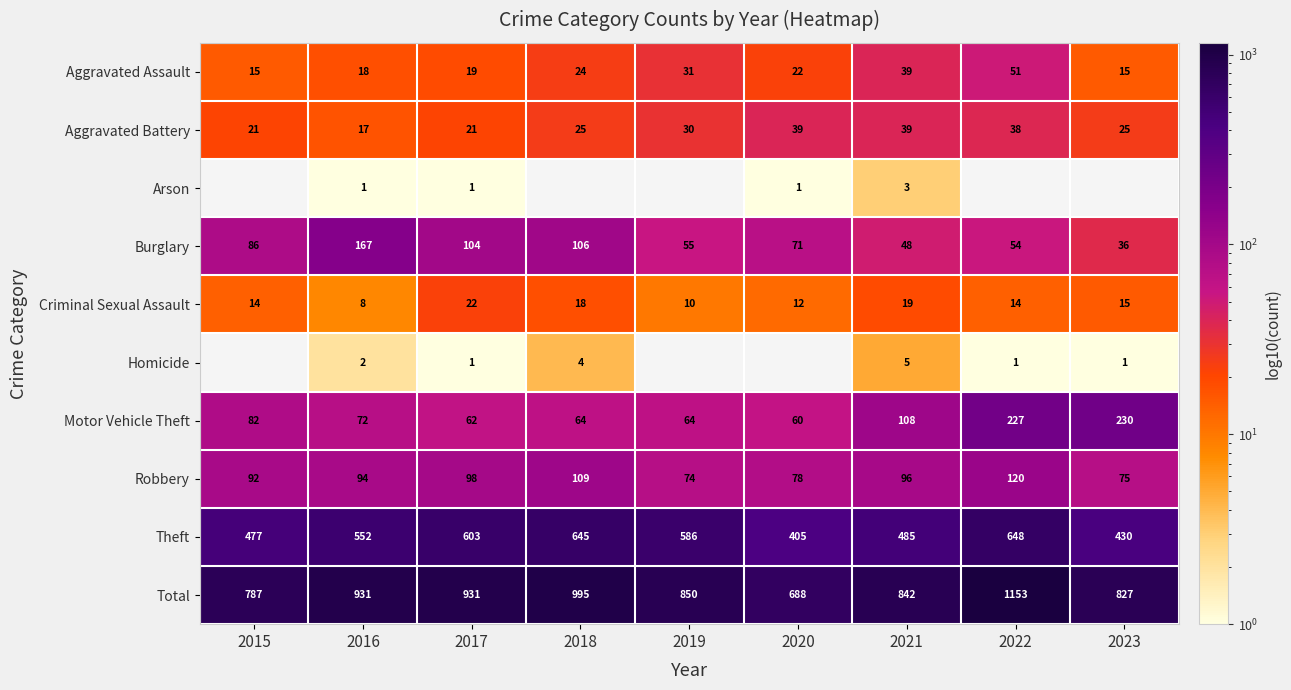

Is the value of Motor Vehicle Theft at 2018 greater than the value of Robbery at 2022?

No